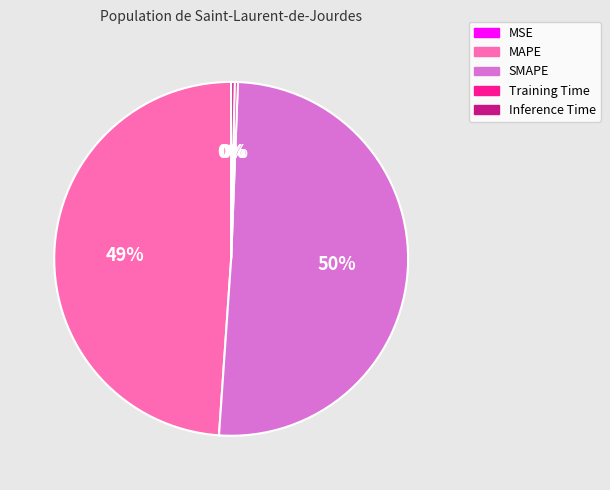

To the nearest percent, what is the average slice percentage?

20%